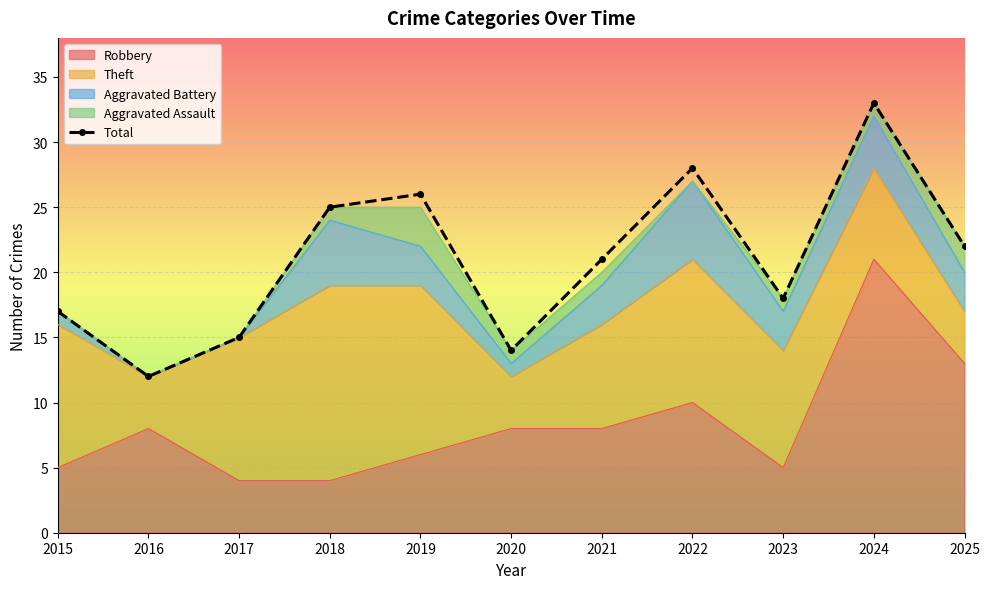

List the labels in order of value, largest first.

2024, 2022, 2019, 2018, 2025, 2021, 2023, 2015, 2017, 2020, 2016